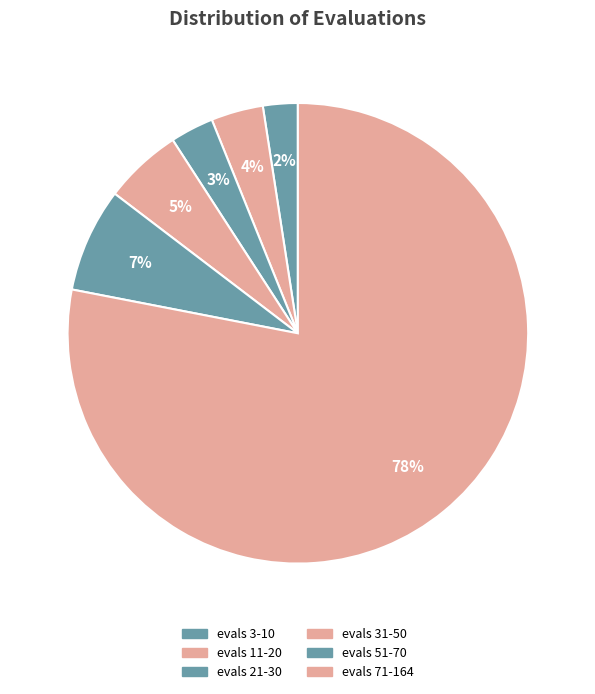

Is there any slice that represents more than half of the pie?

Yes